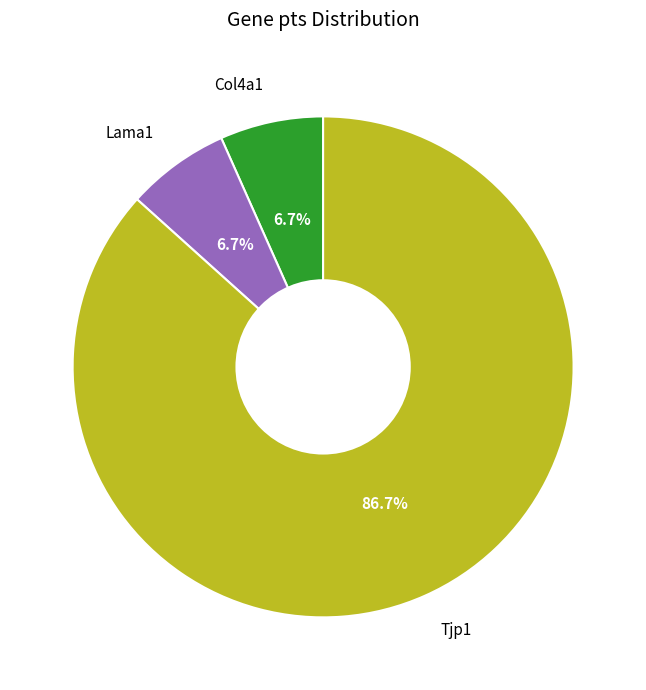

How many segments does this pie chart have?

3